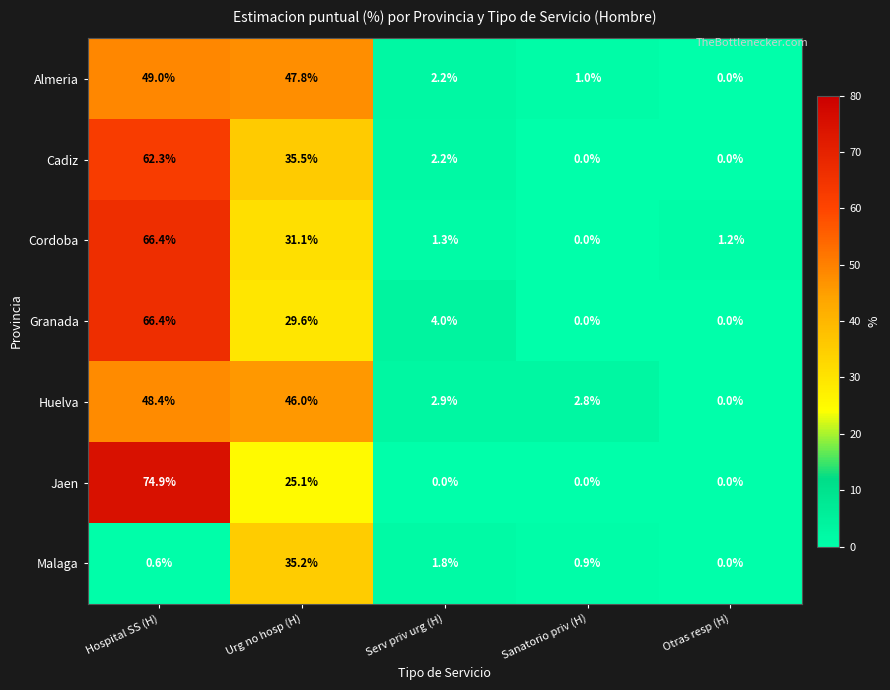

Between Hospital SS (H) and Sanatorio priv (H), which series saw the biggest shift?

Jaen